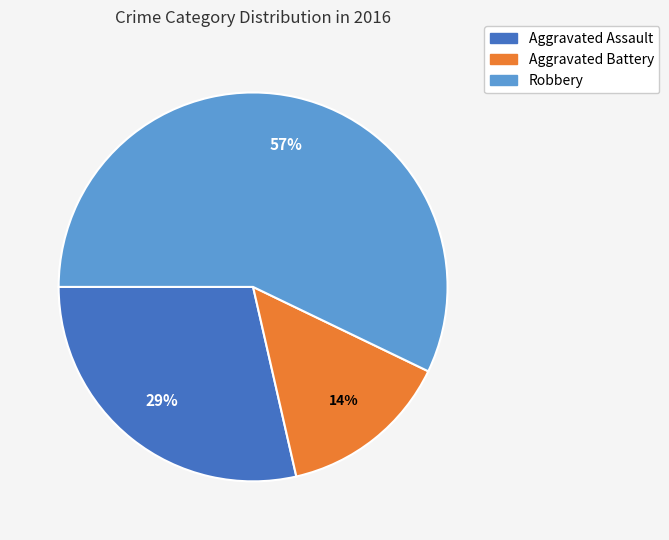

To the nearest percent, what is the average slice percentage?

33%